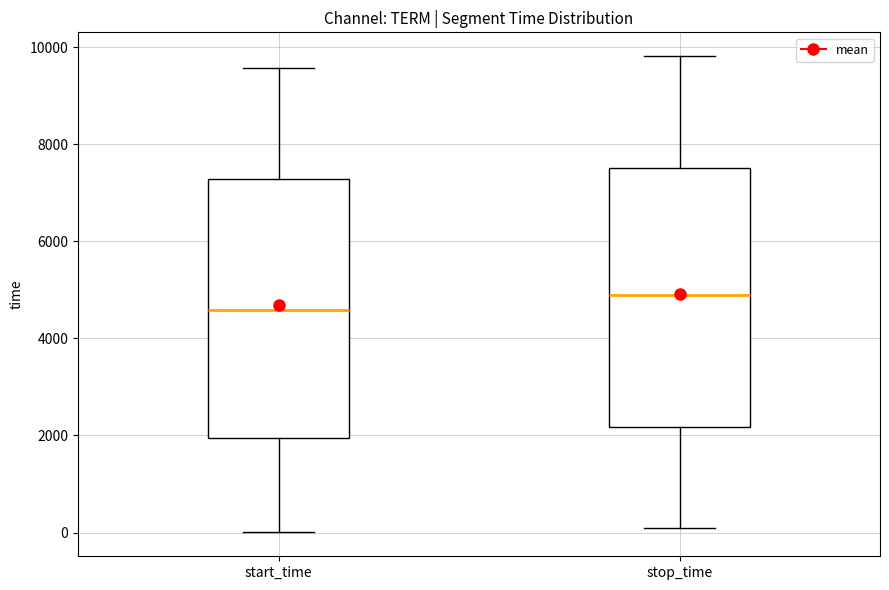

Which box has the lowest median line?

start_time